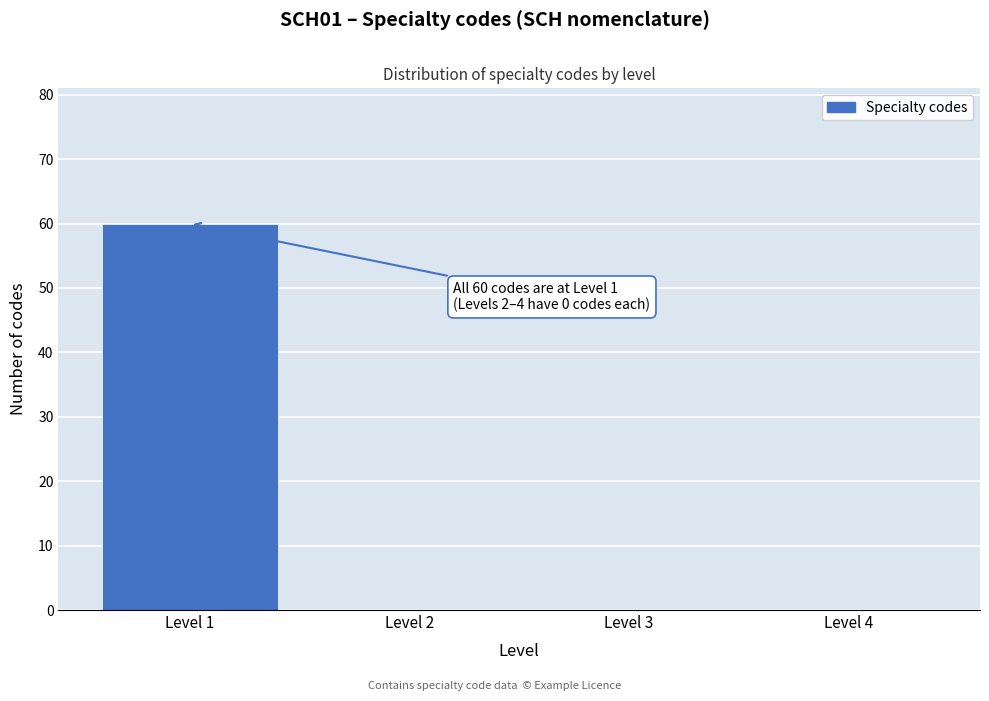

Reading left to right, list all the values displayed in this chart.

Level 1=60	Level 2=0	Level 3=0	Level 4=0